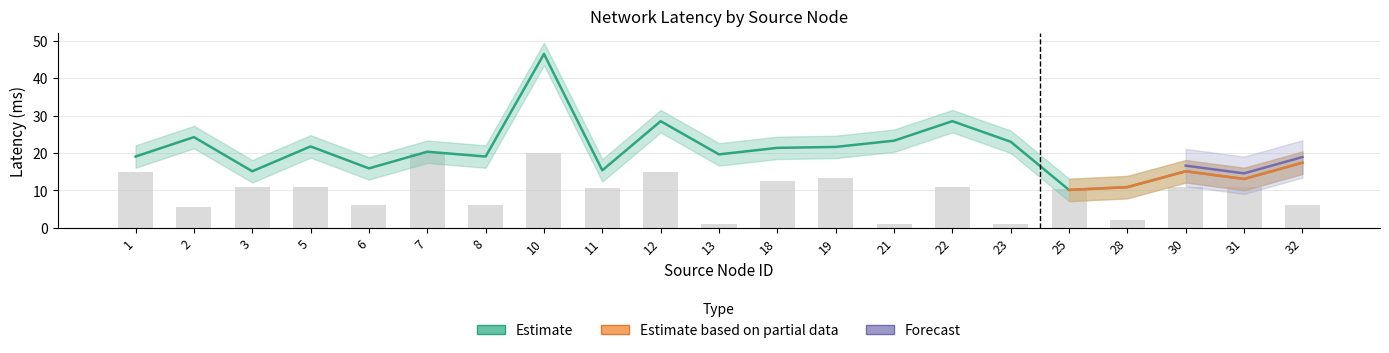

What is the total value across all series at 22?

39.5